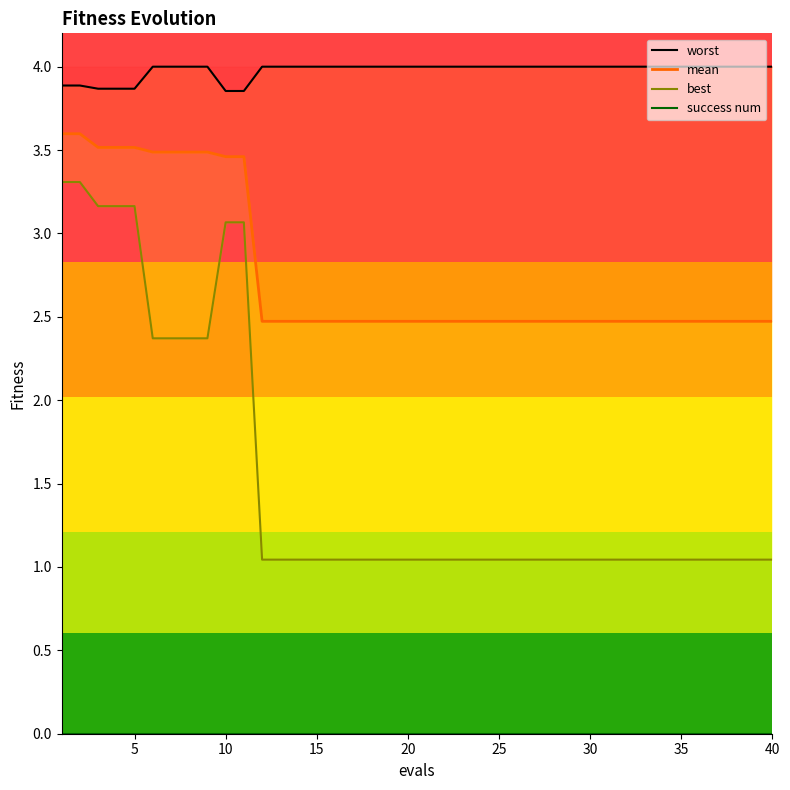

How many categories are shown in the chart?

40